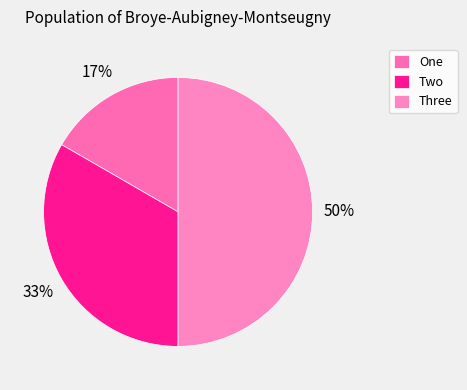

To the nearest percent, what percentage of the pie is Two?

33%